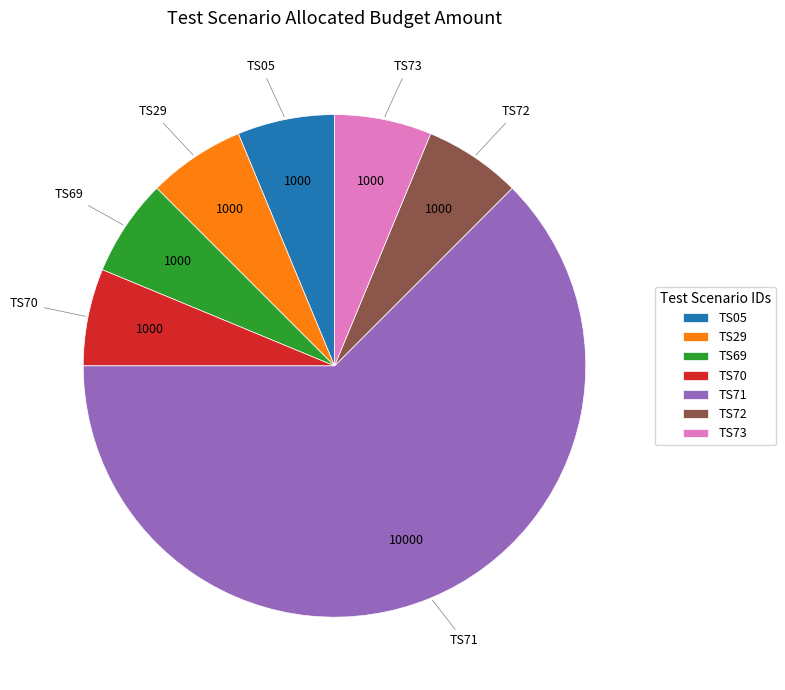

True or false: TS71 accounts for 71% of the total.

False